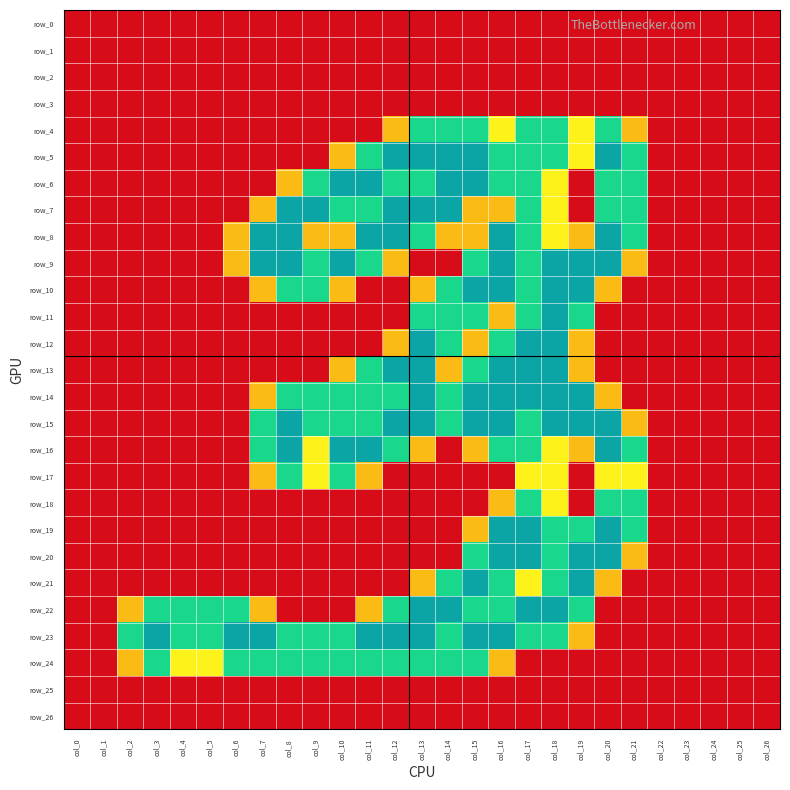

What is the sum of all row_6 values?

20.3